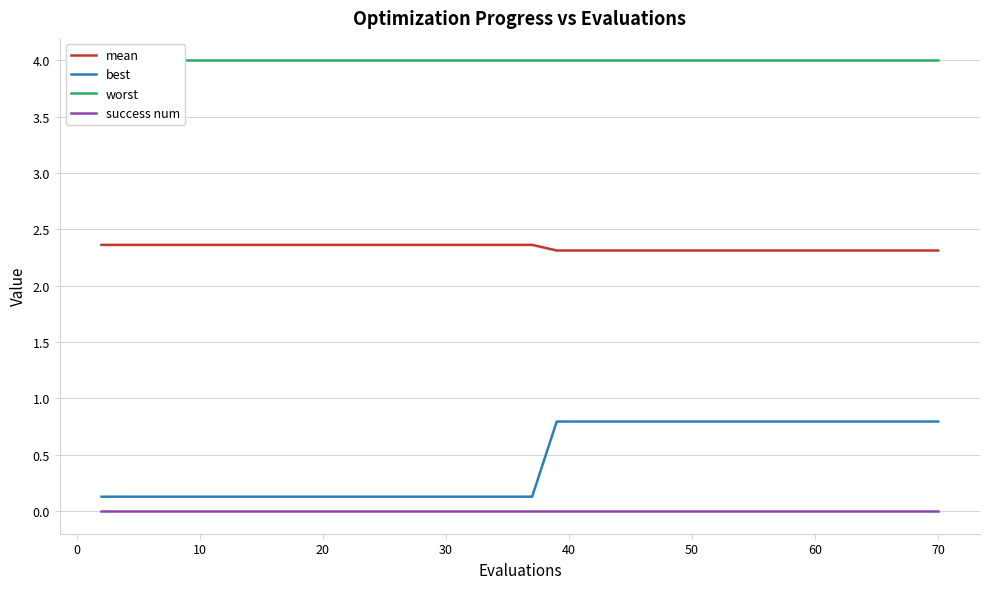

Does the chart display data point markers on the line(s)?

No